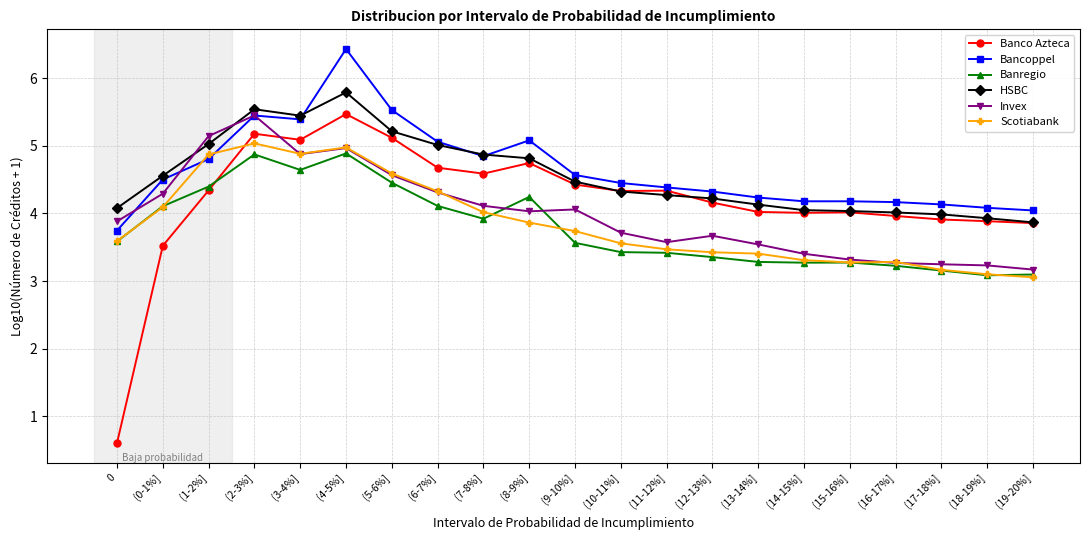

Read the Bancoppel value at (14-15%].

4.2